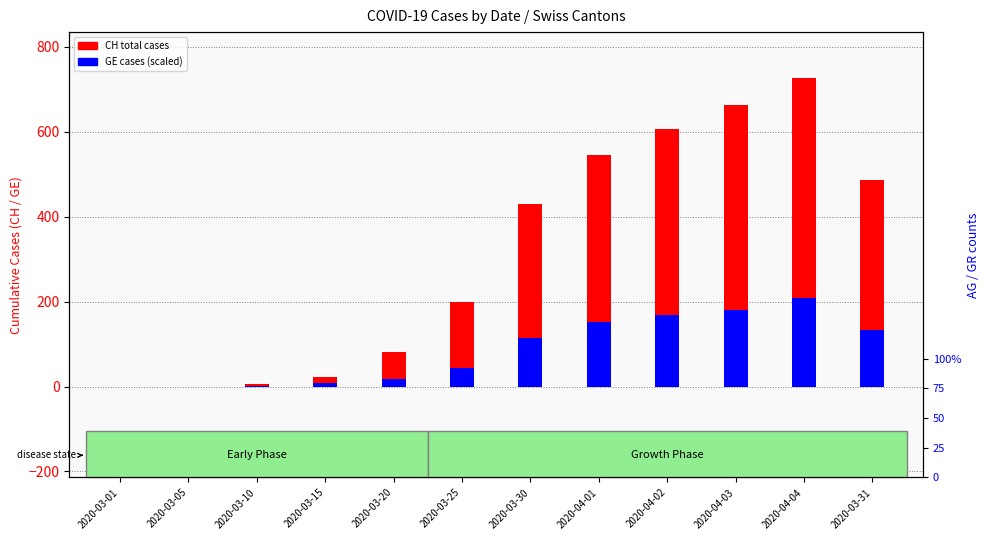

Rank the categories by CH total cases value from highest to lowest.

2020-04-04, 2020-04-03, 2020-04-02, 2020-04-01, 2020-03-31, 2020-03-30, 2020-03-25, 2020-03-20, 2020-03-15, 2020-03-10, 2020-03-01, 2020-03-05